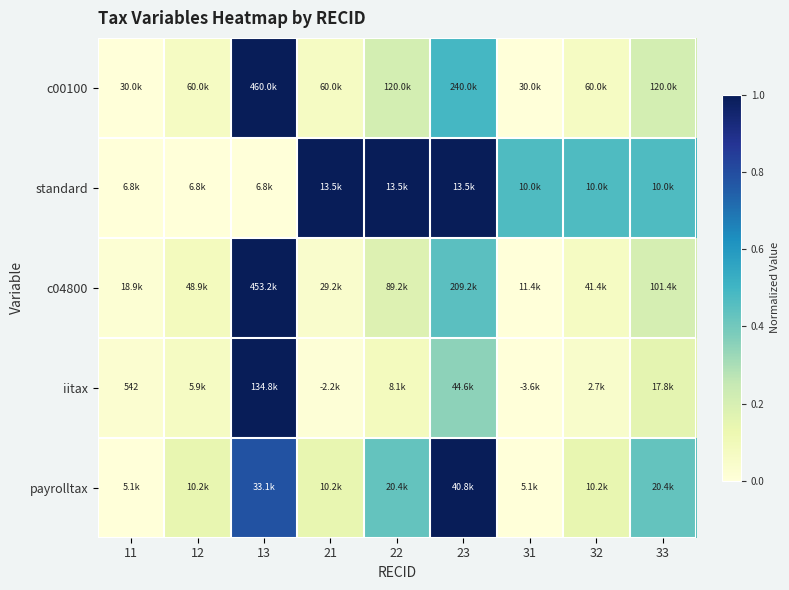

What is the spread (max minus min) of values at 32?

0.4